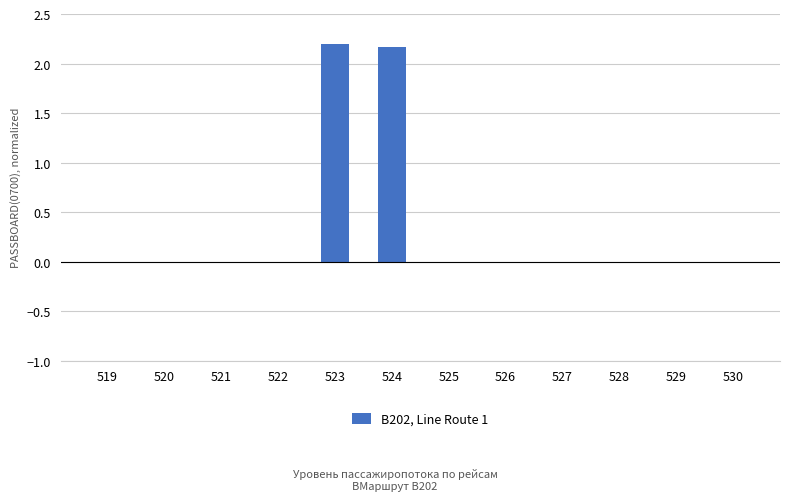

At which category does the chart reach its peak across all series?

523